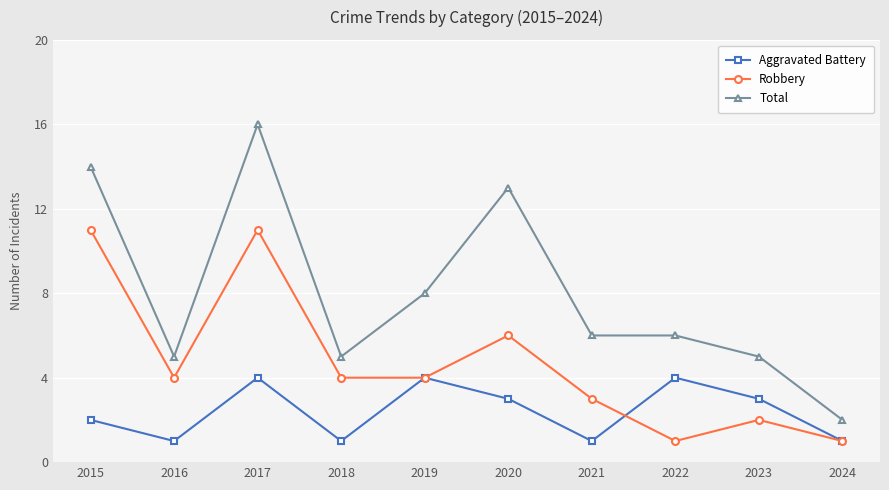

True or false: Total and Aggravated Battery intersect in this chart.

False